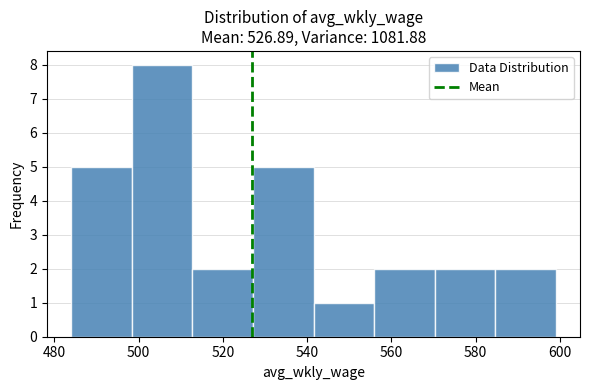

Reading left to right, transcribe this chart: for each bar, give the range it covers on the x-axis and its height. Neither the bar edges nor the heights are printed on the chart, so give them approximately, as read against the axes.

484 to 498: 5
498 to 512: 8
512 to 528: 2
528 to 542: 5
542 to 556: 1
556 to 570: 2
570 to 584: 2
584 to 600: 2